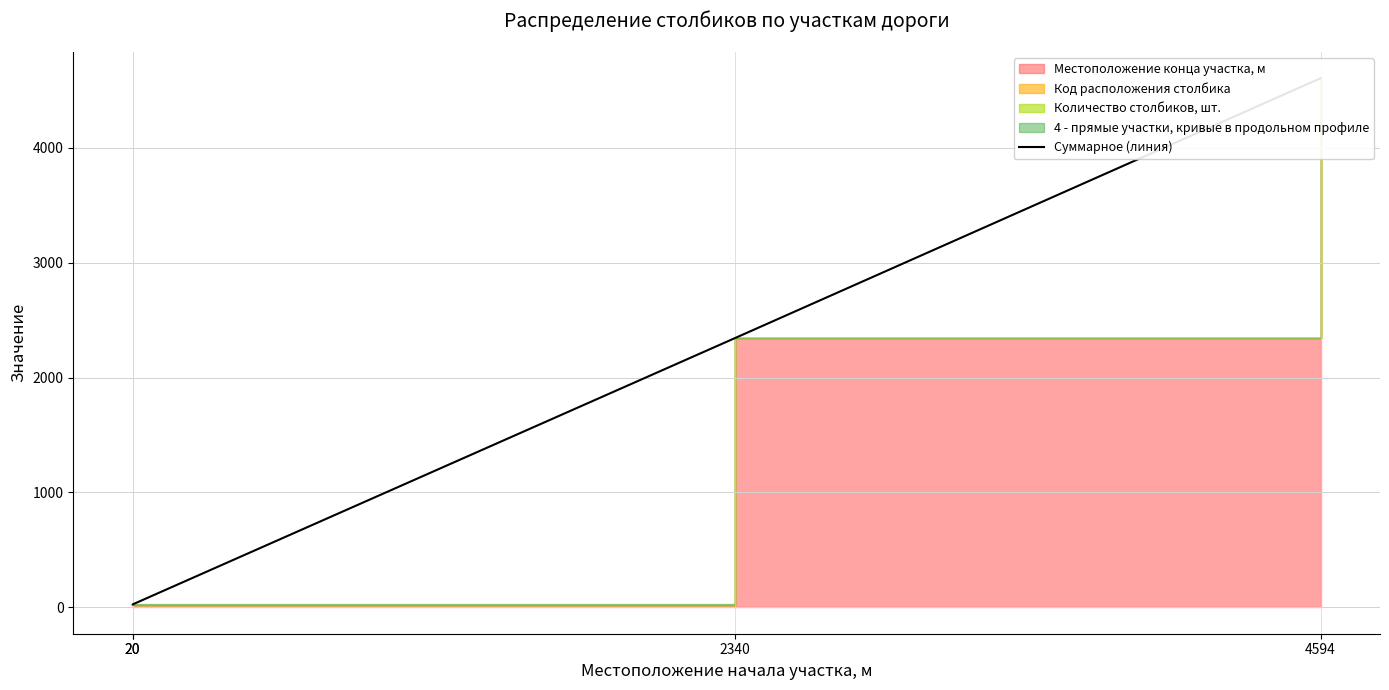

What is the greatest value displayed?

4605